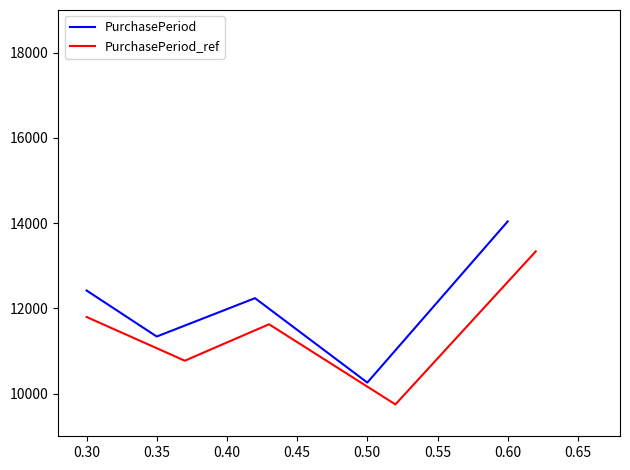

Reading left to right, extract all data points from this chart.

PurchasePeriod: 12420	11340	12240	10260	14040
PurchasePeriod_ref: 11799	10773	11628	9747	13338